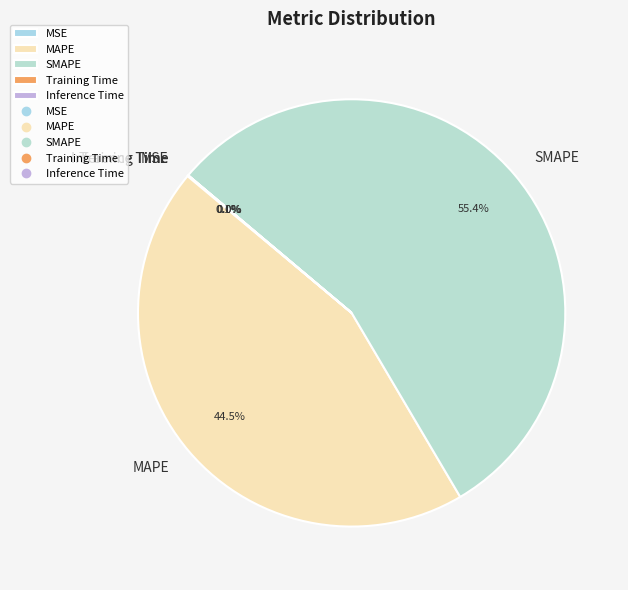

What is the majority slice?

SMAPE